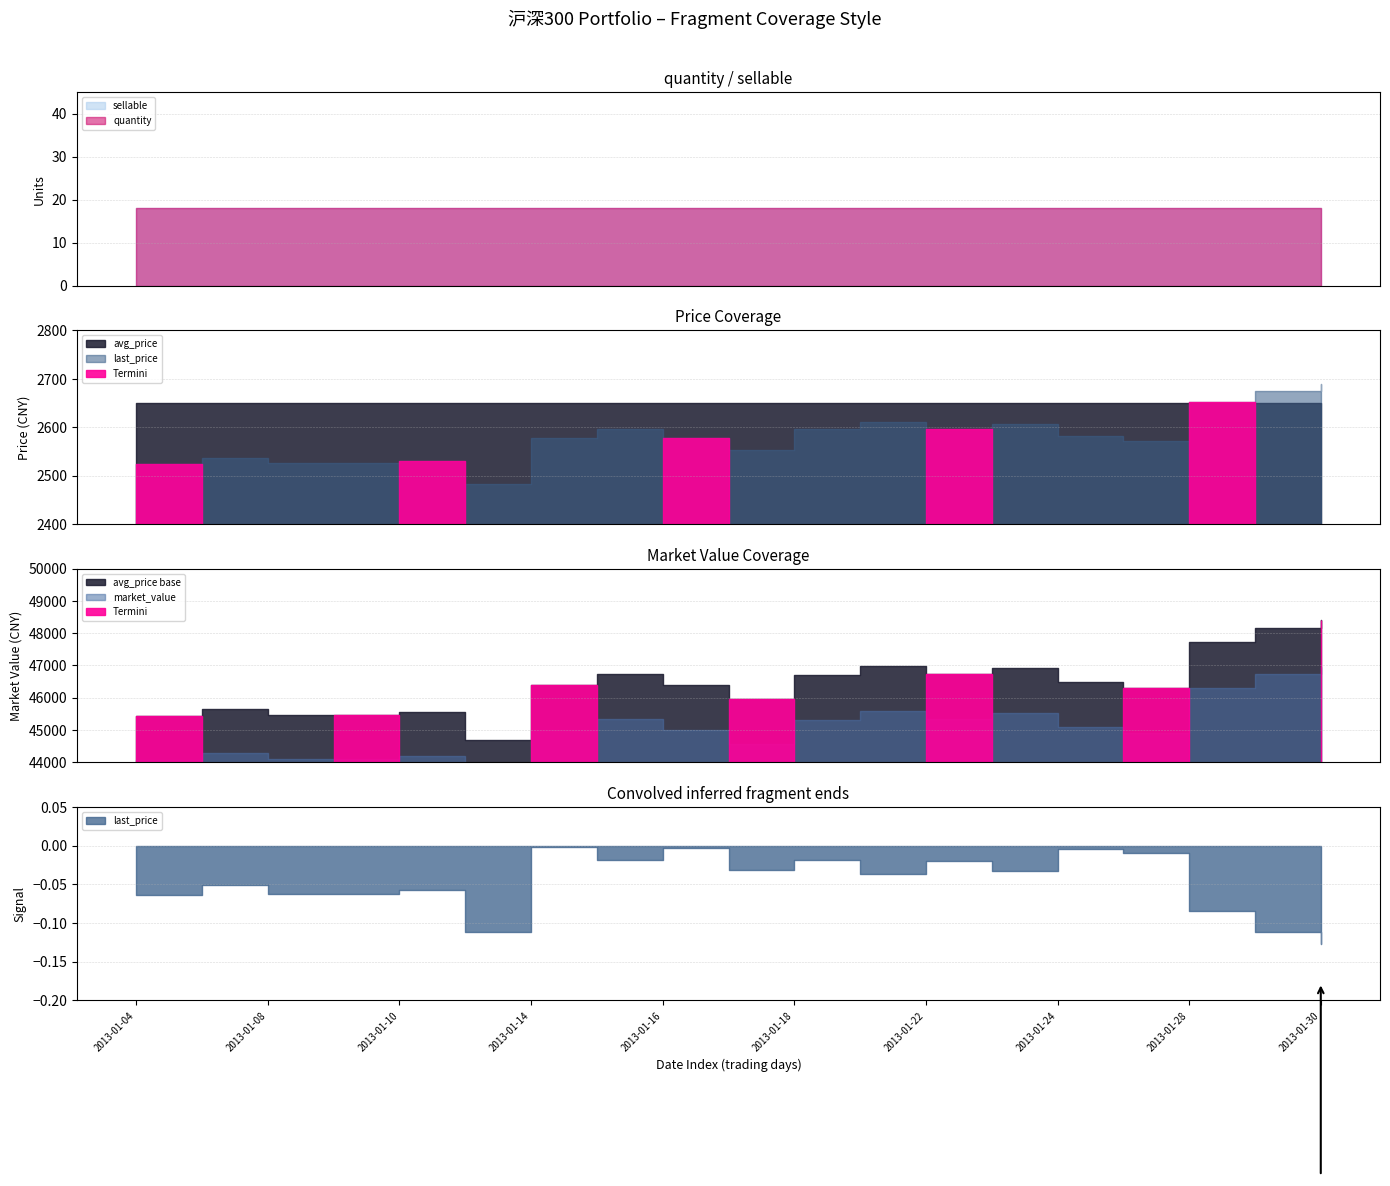

What is the minimum value shown in the chart?

18.0